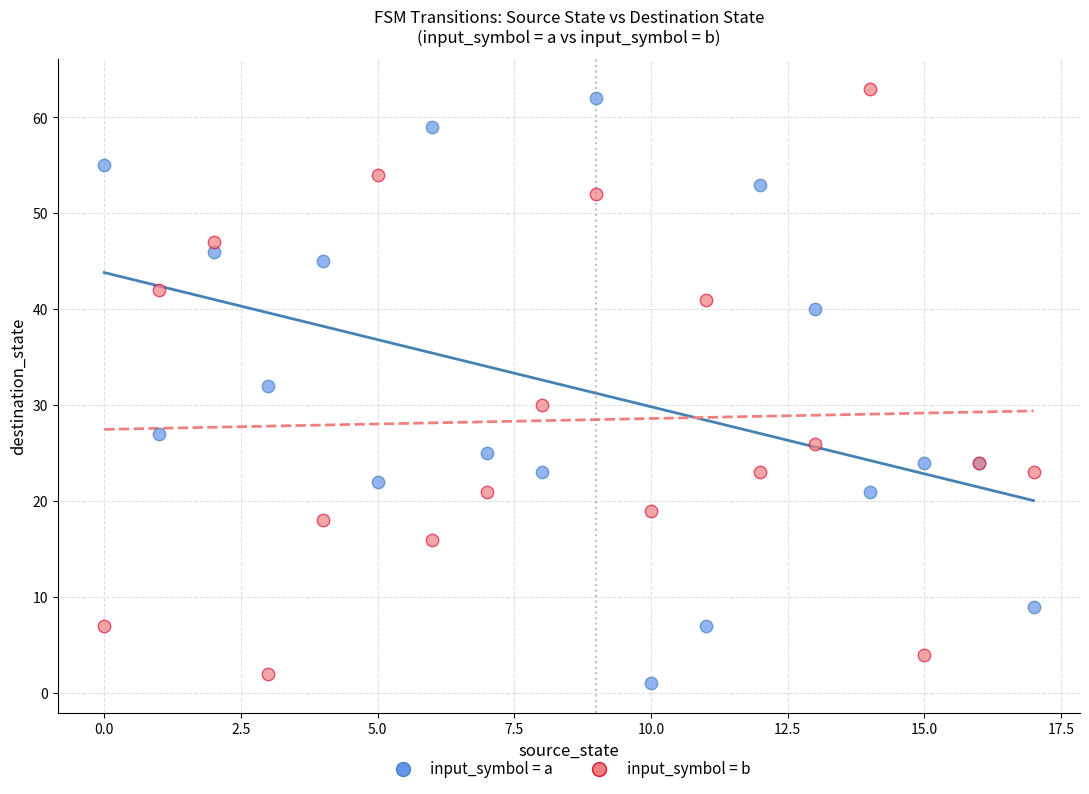

Which series reaches the minimum Y coordinate?

input_symbol = a